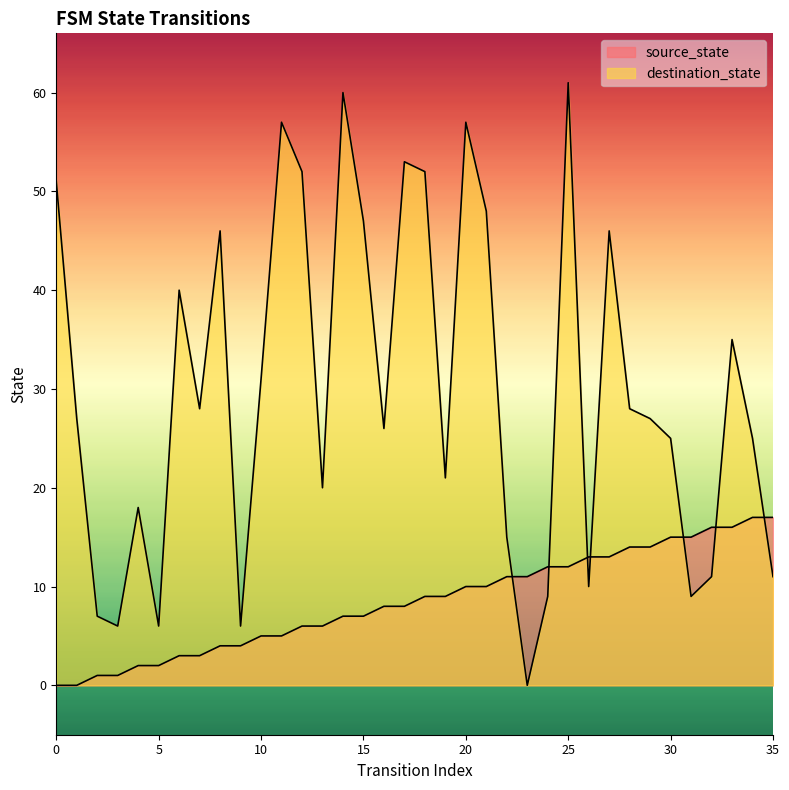

List the series in order of their peak value, lowest first.

source_state, destination_state